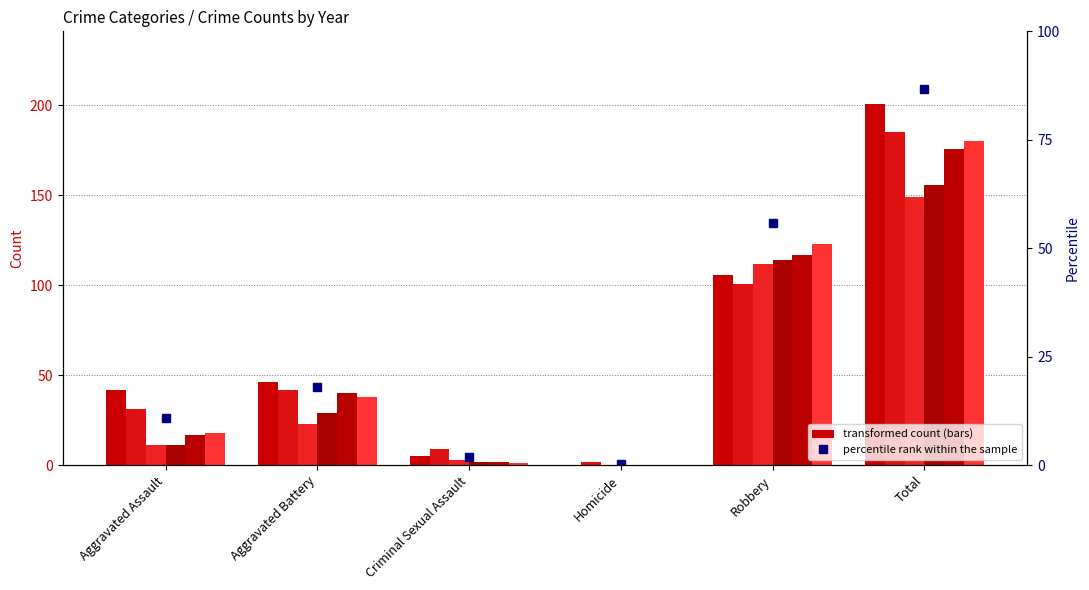

How many data points does each series have?

6